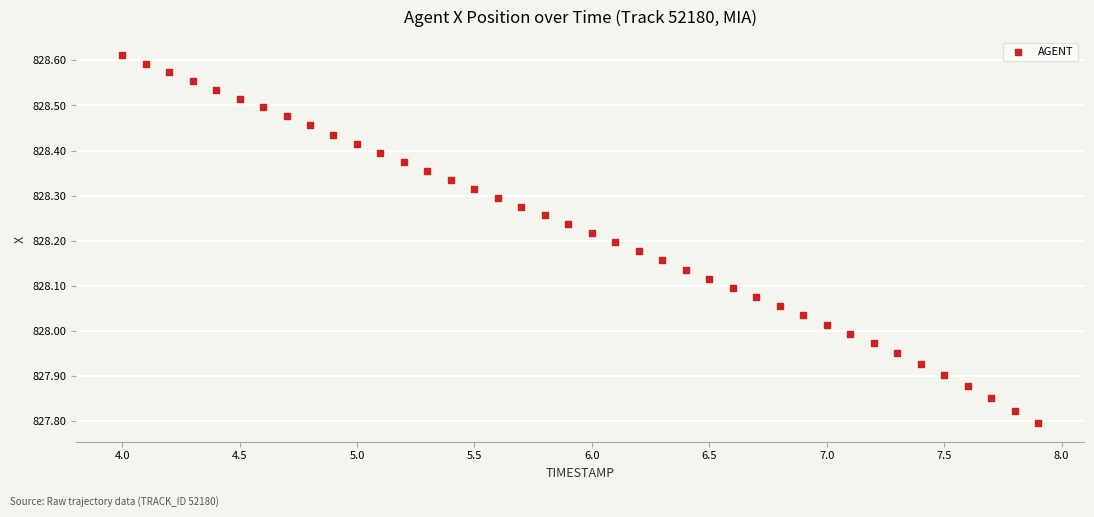

What is the range of Y values (max minus min)?

0.8